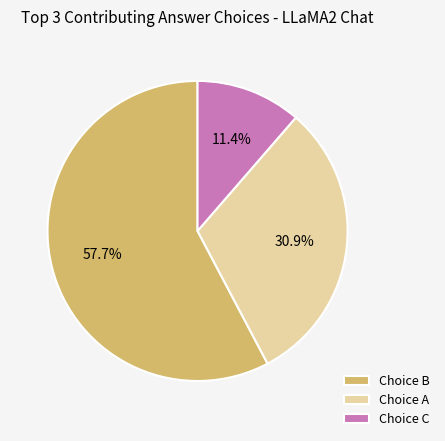

Rank the categories by value from highest to lowest.

Choice B, Choice A, Choice C